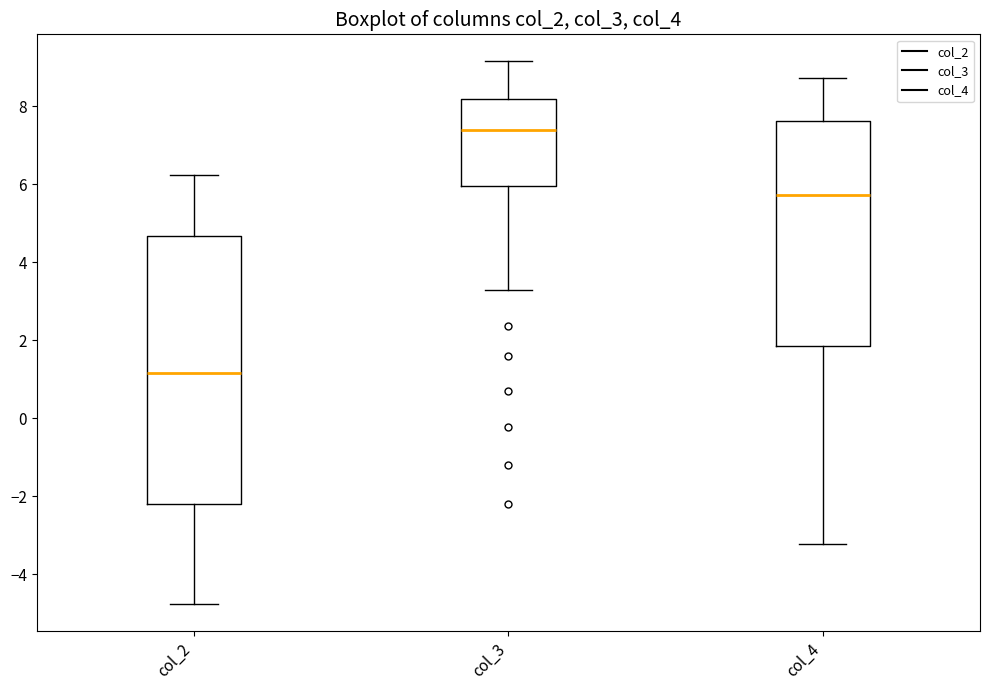

Which box has the lowest median line?

col_2